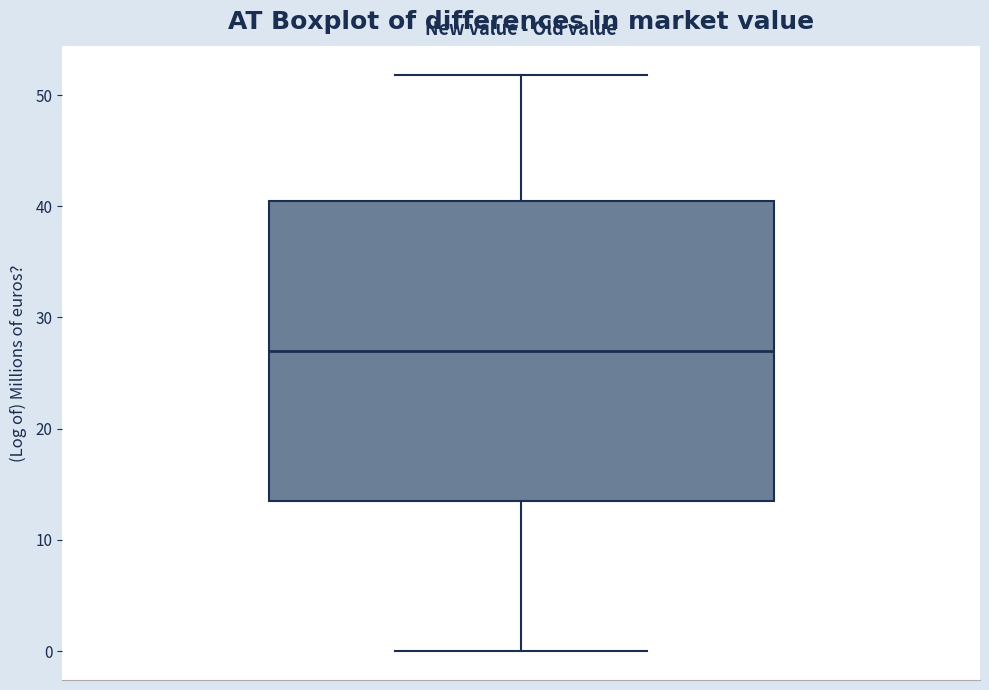

Transcribe this box plot: give where the median line is, the range the box spans, and where the two whiskers end, as read against the y-axis. The values are not printed on the chart, so give them approximately, as read against the axis.

median 27, box 14 to 41, whiskers 0 to 52